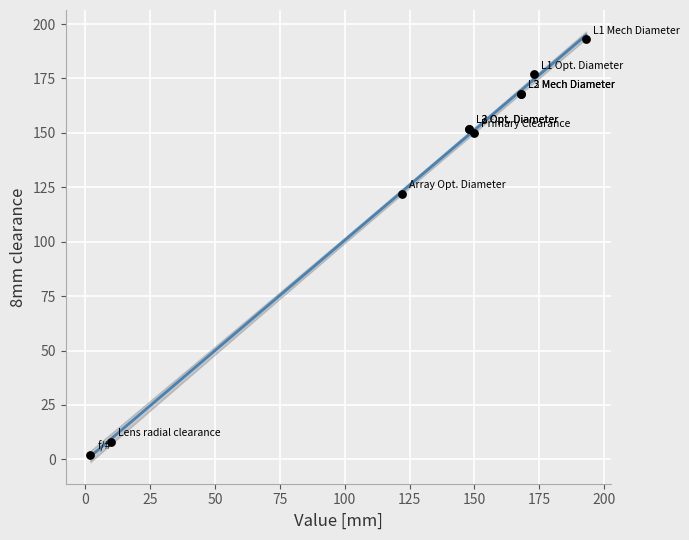

What Y value in the scatter plot is closest to 97?

122.0